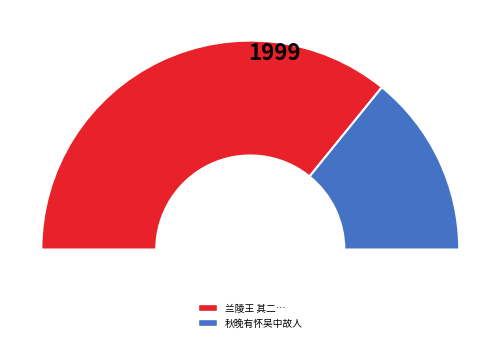

To the nearest percent, what is the difference between the 秋晚有怀吴中故人 and 兰陵王 其二 王彦强以暮春有怀吴中故居之作见示，此公蜀故家，因以蜀语次韵答之 slice percentages?

43%